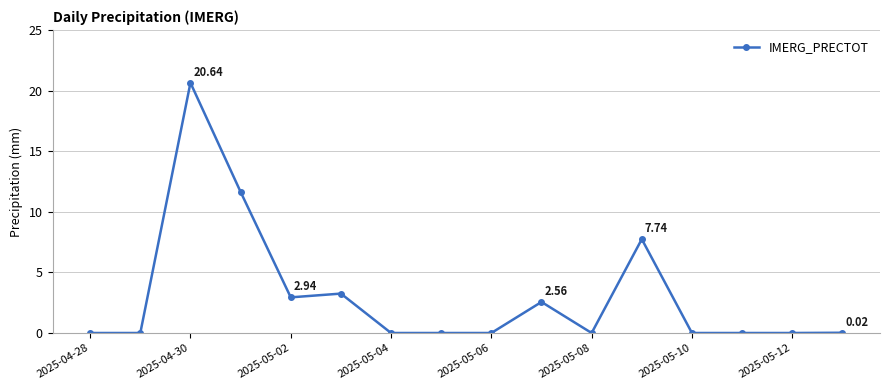

What is the sum of all values?

48.8